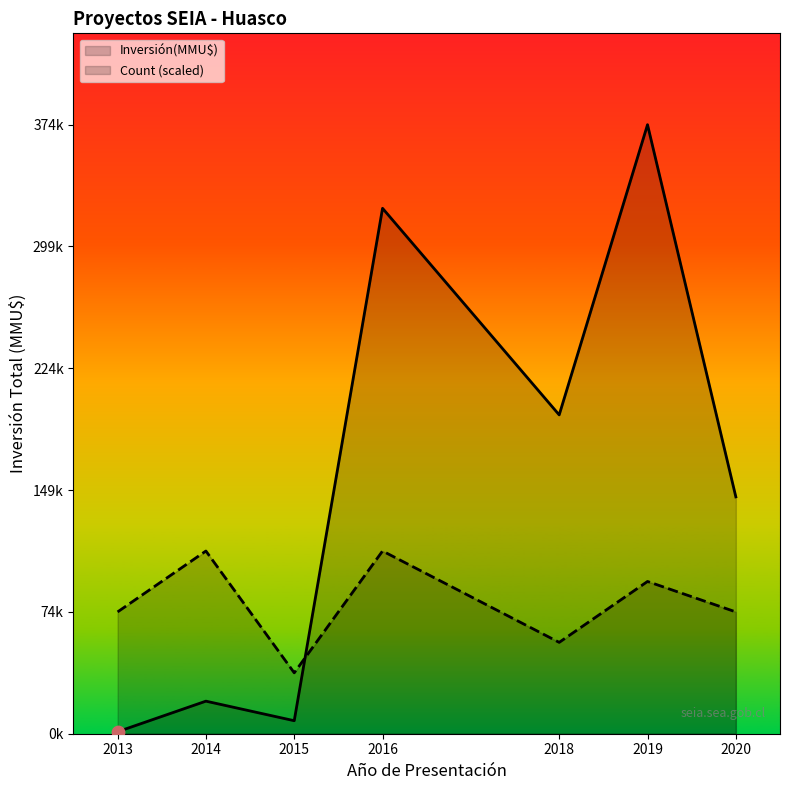

Is the value of Inversión(MMU$) at 2018 greater than the value of Count at 2019?

Yes